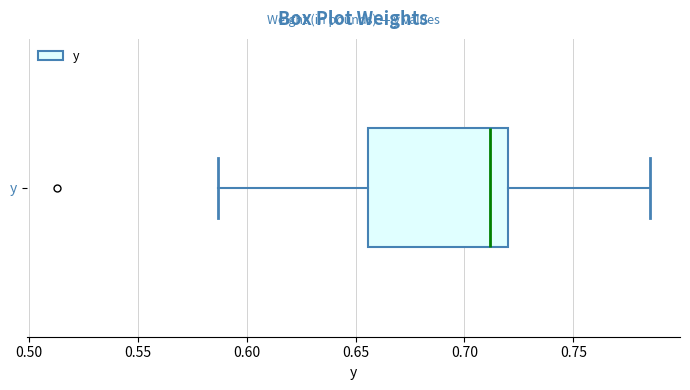

Transcribe this box plot: give where the median line is, the range the box spans, and where the two whiskers end, as read against the x-axis. The values are not printed on the chart, so give them approximately, as read against the axis.

median 0.710, box 0.655 to 0.720, whiskers 0.585 to 0.785